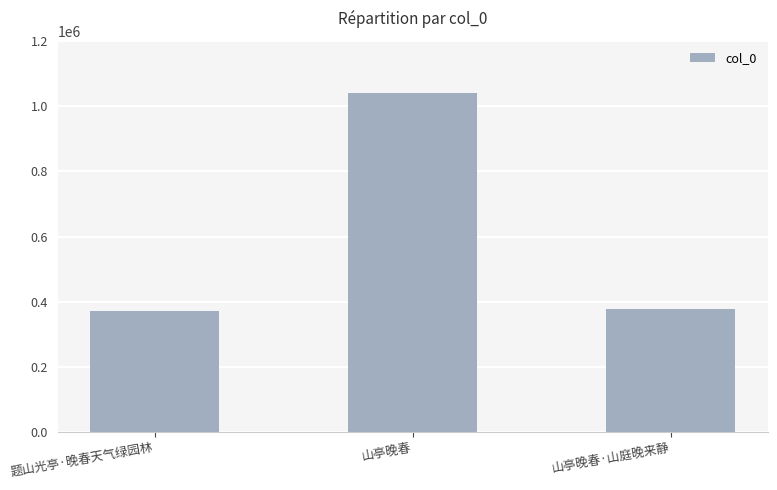

What is the average value?

595559